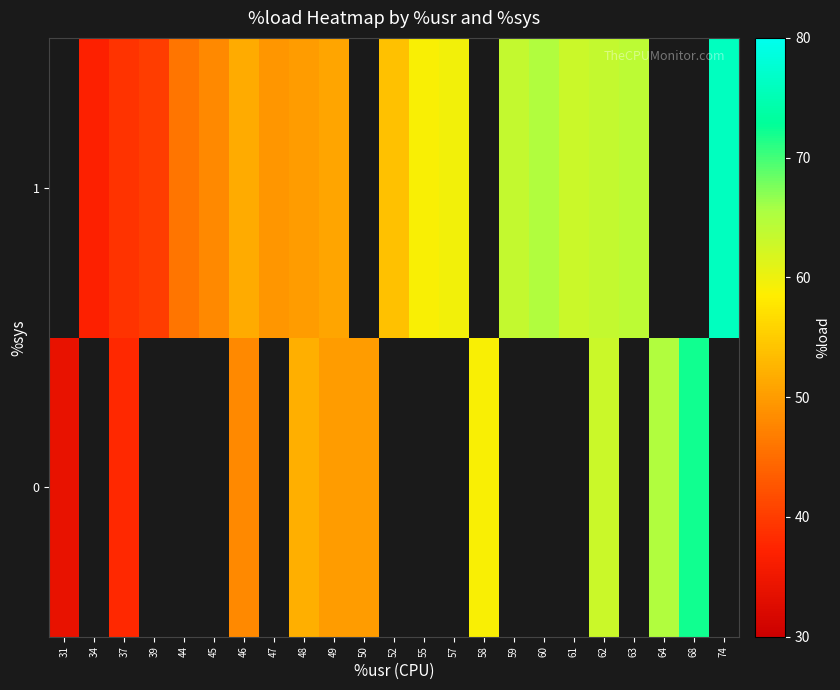

Is it true that 0 equals 20.4 at 48?

False